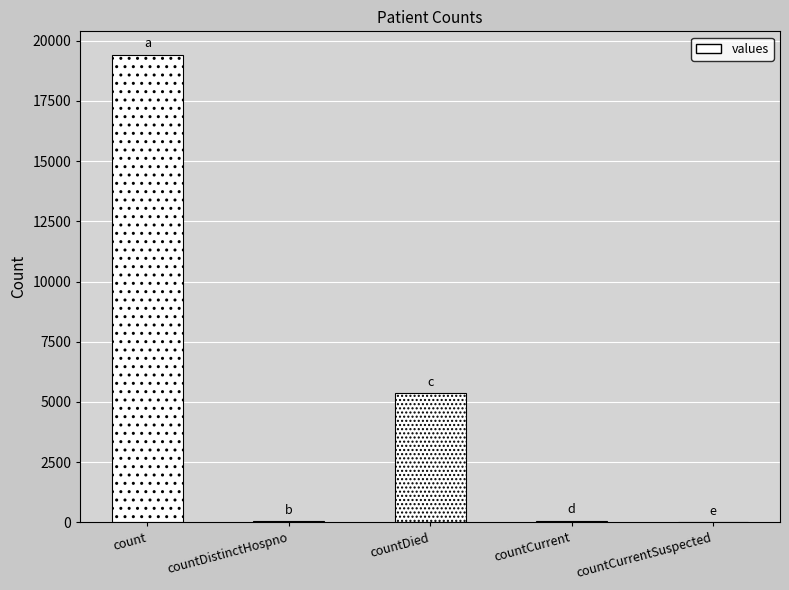

What is the change in value from countDistinctHospno to countDied?

+5319